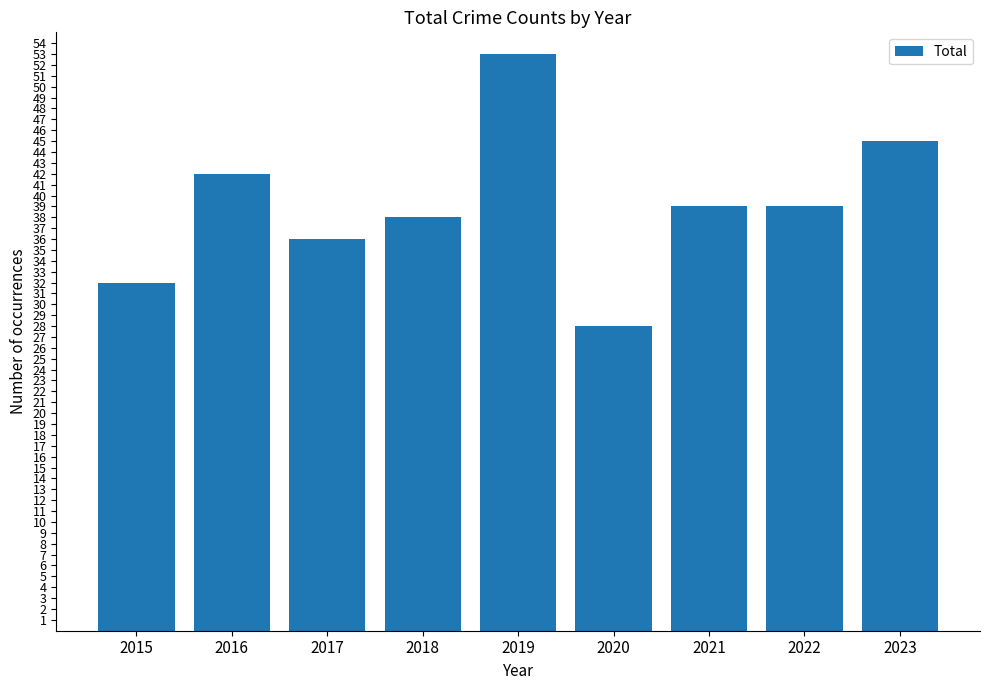

The chart shows a value of 36 at 2017. True or false?

True